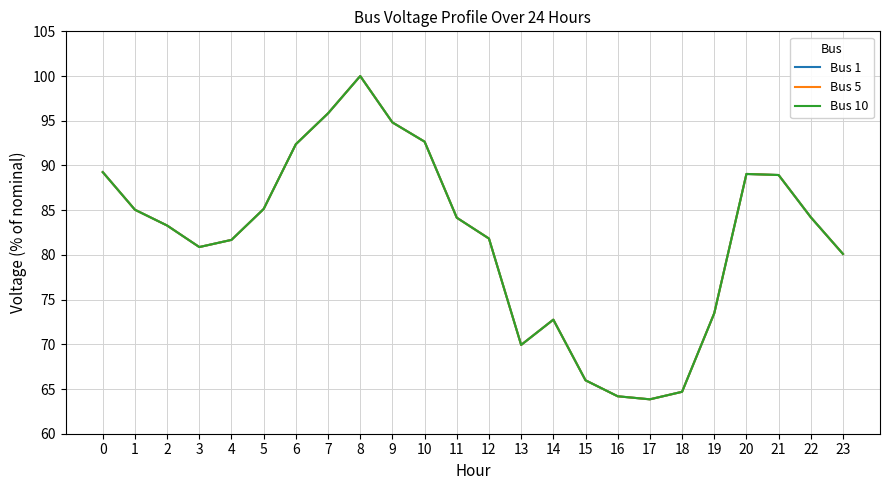

Which series has the largest range (max minus min)?

Bus 1